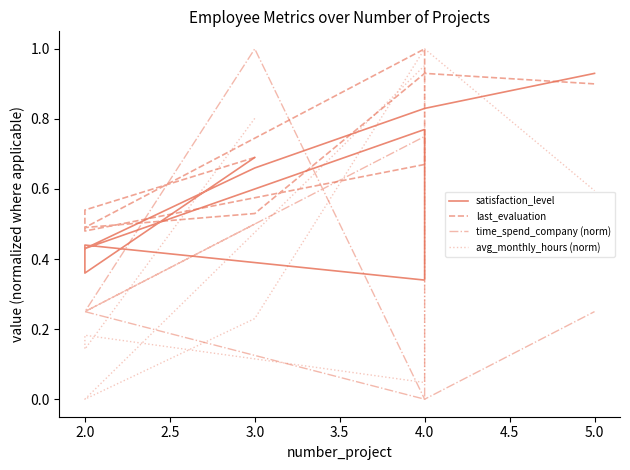

What is the value of the time_spend_company (norm) point at the 6th from the left?

0.2